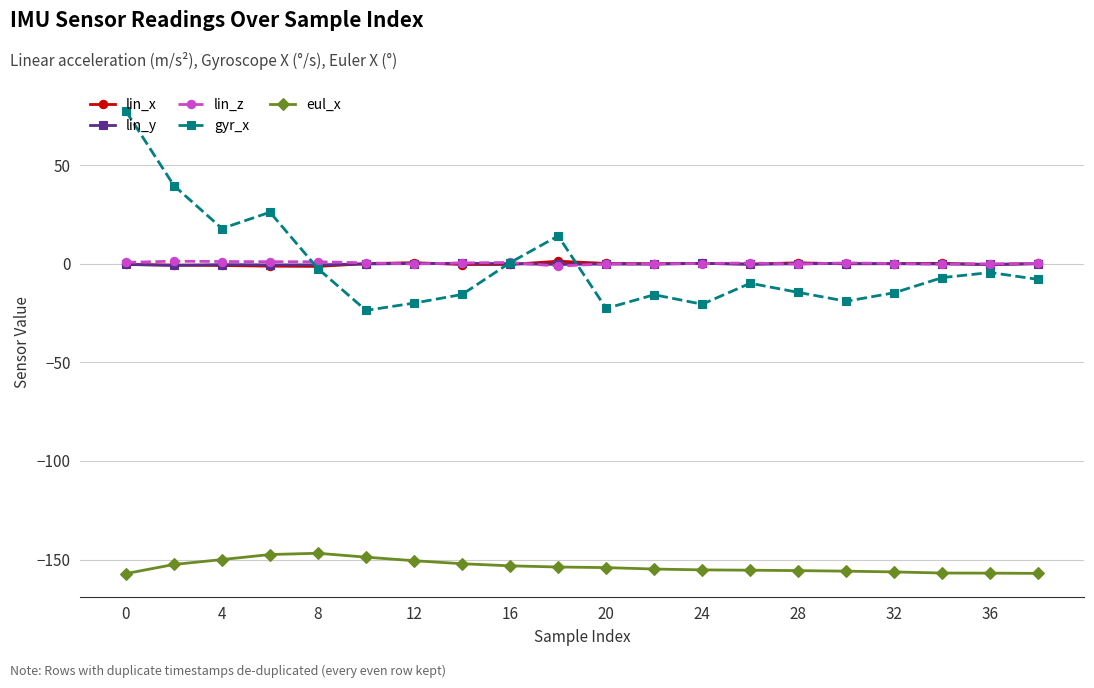

What is the smallest value displayed?

-157.1